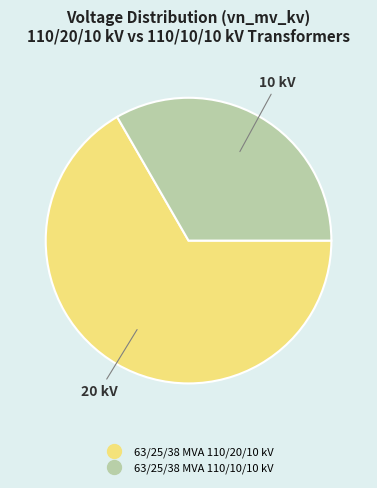

Combined, do 63/25/38 MVA 110/20/10 kV and 63/25/38 MVA 110/10/10 kV account for over 50%?

Yes